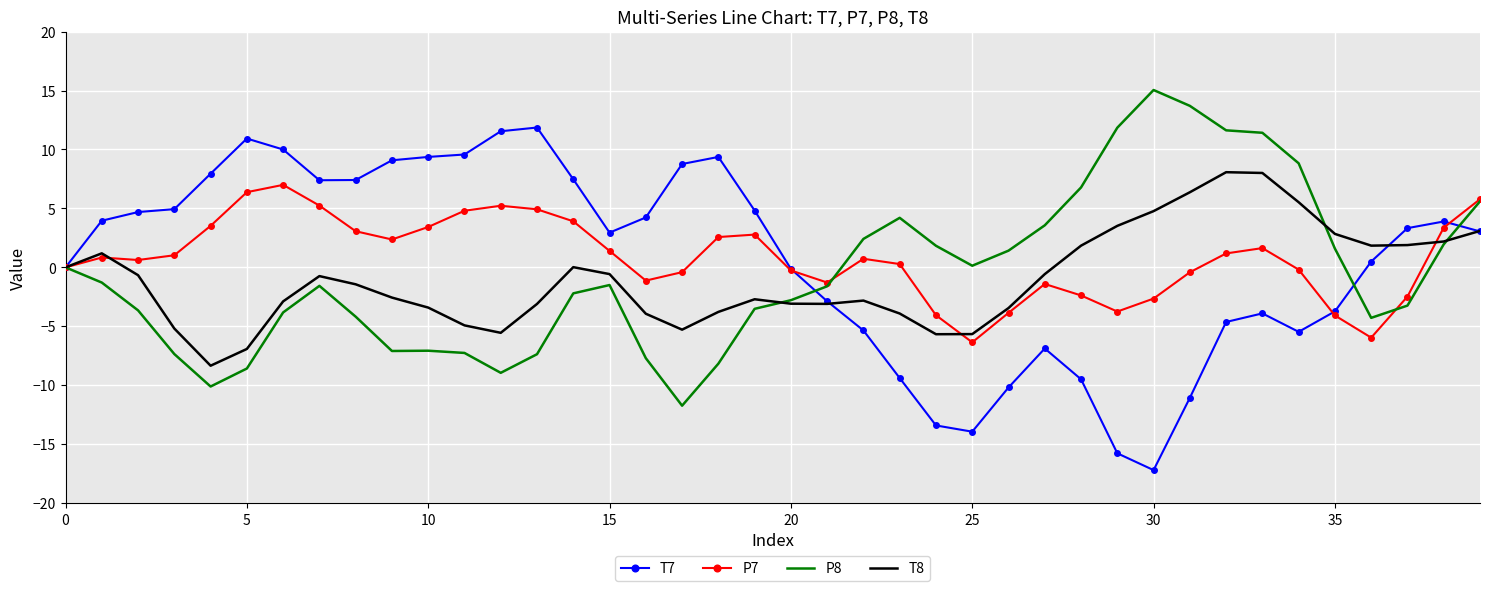

What is the minimum value for T8?

-8.3